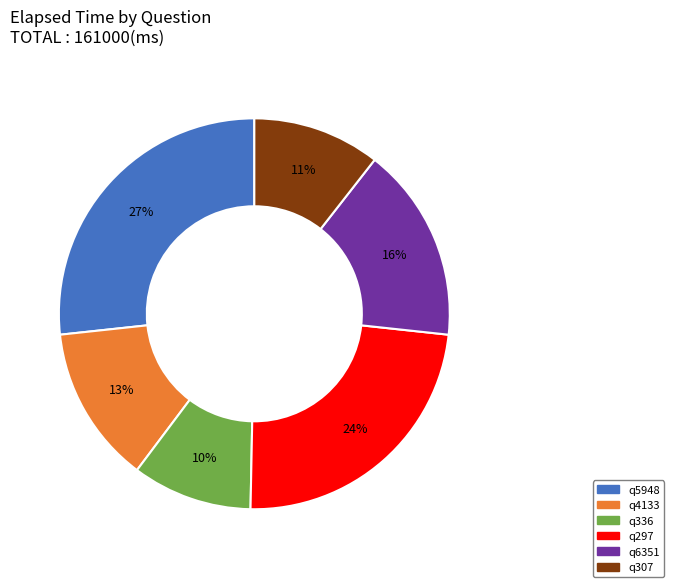

Which slice is the largest?

q5948